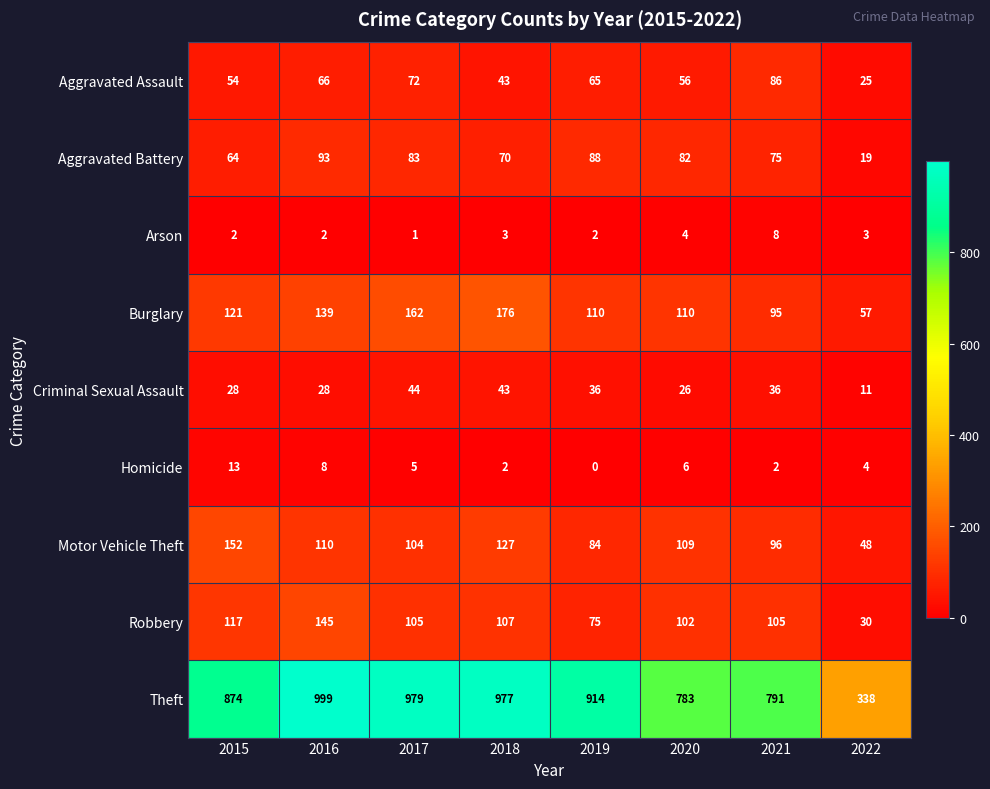

At how many categories does at least one series exceed 57?

8